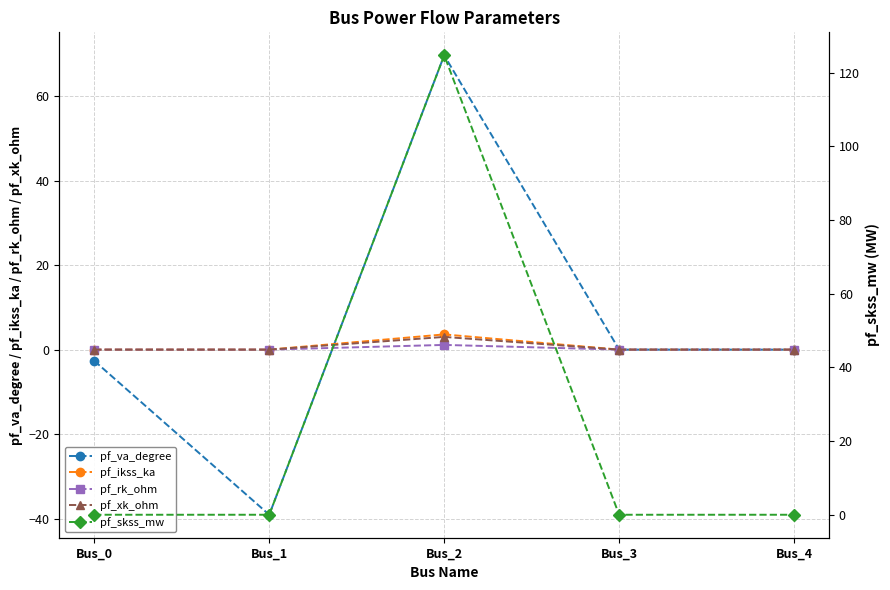

What are all the series names shown in the legend?

pf_va_degree, pf_ikss_ka, pf_rk_ohm, pf_xk_ohm, pf_skss_mw